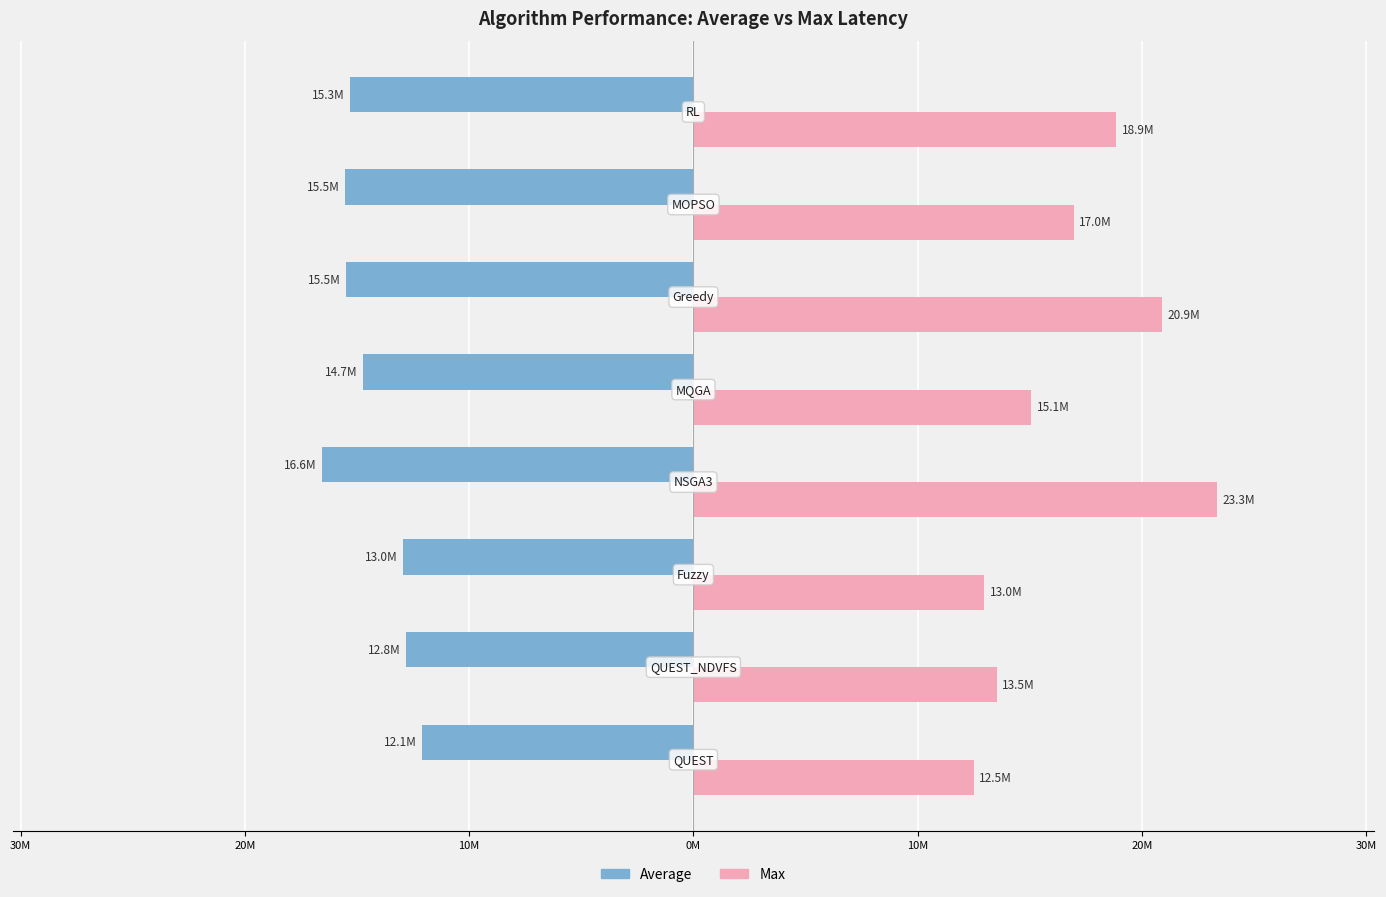

Are the bars horizontal?

Yes